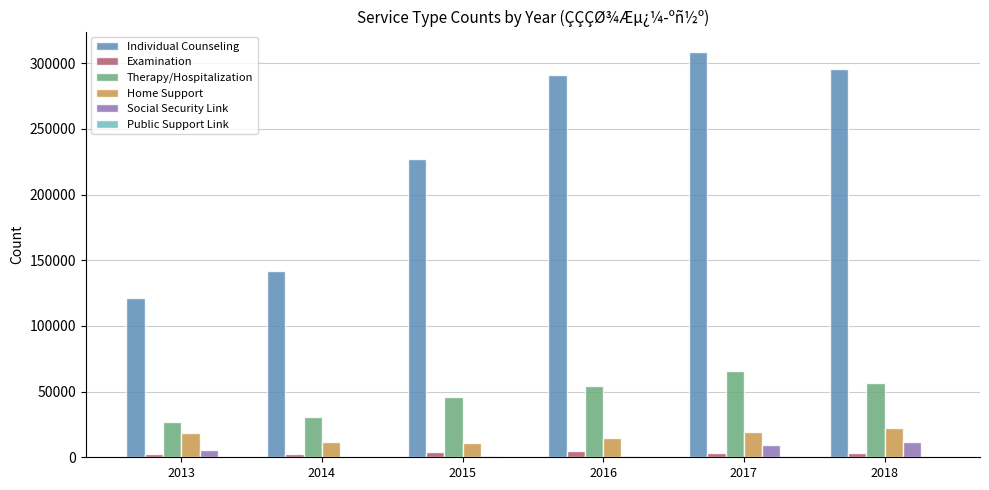

Are the bars horizontal?

No